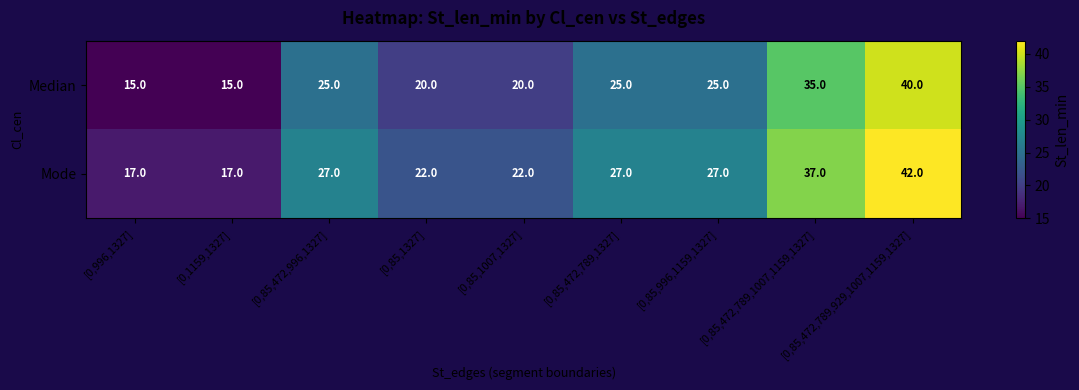

List the series in order of their overall mean, highest first.

Mode, Median